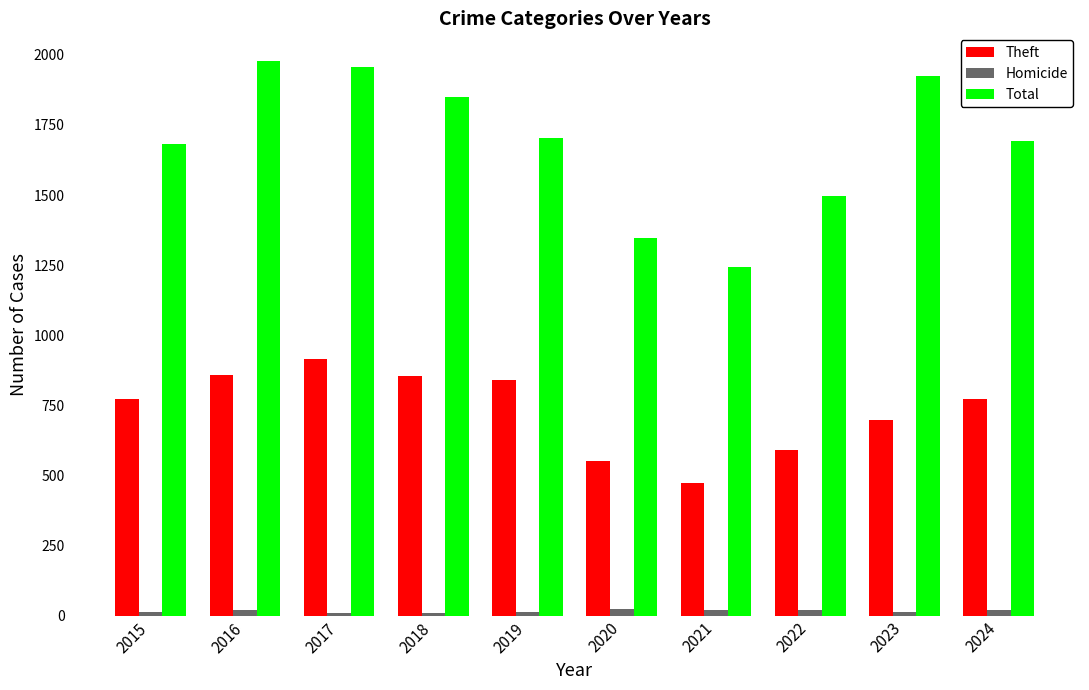

Which category has the highest value across all series?

2016